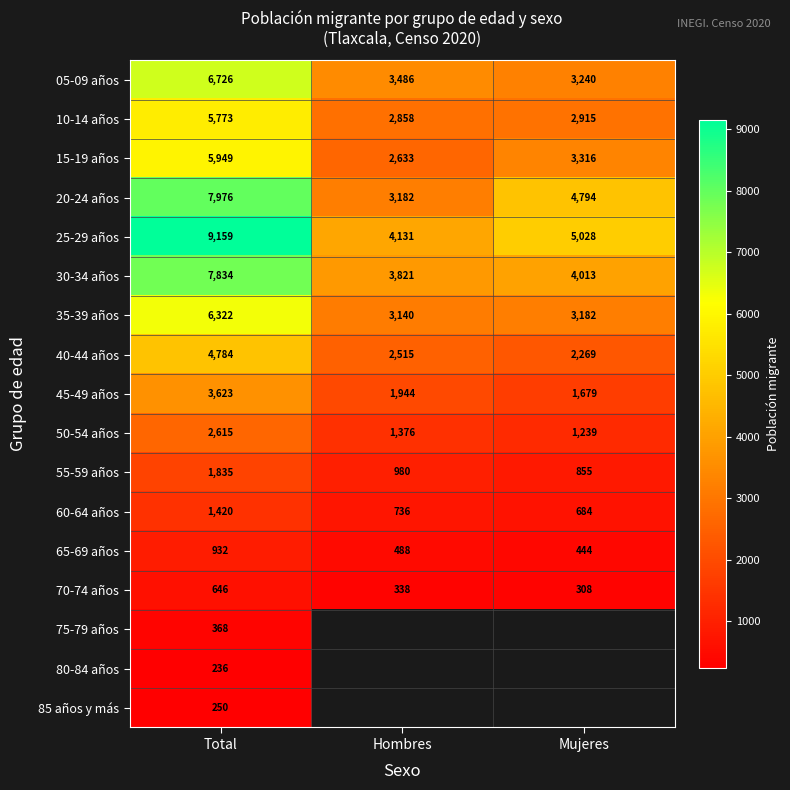

Where does the 55-59 años series first go above 980?

Total